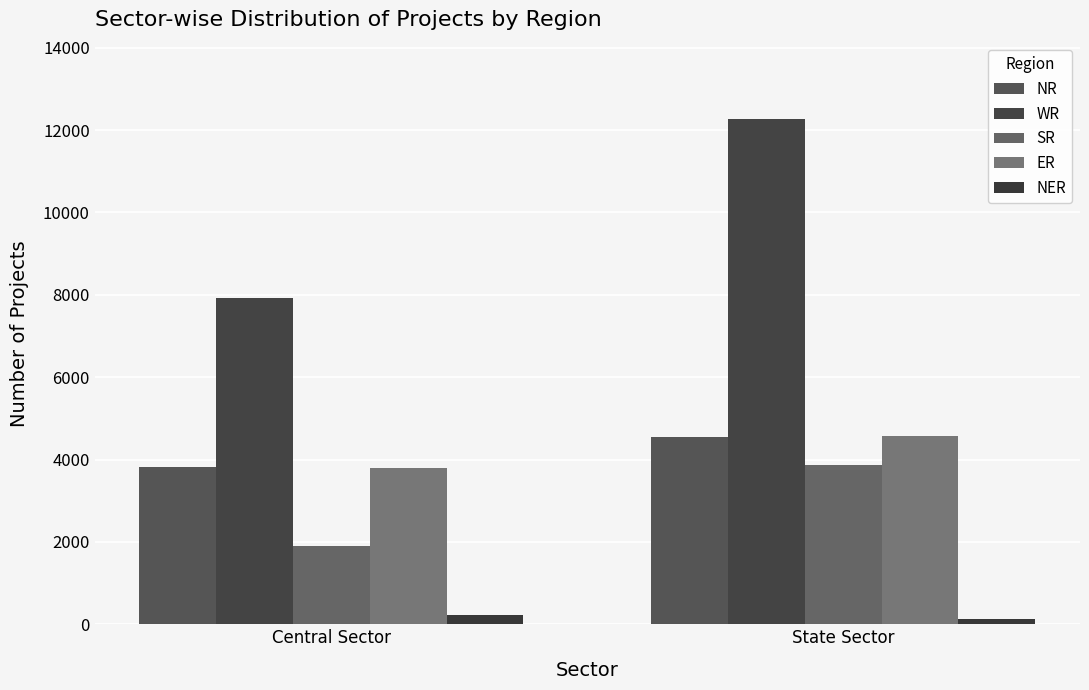

Rank the categories by WR value from lowest to highest.

Central Sector, State Sector